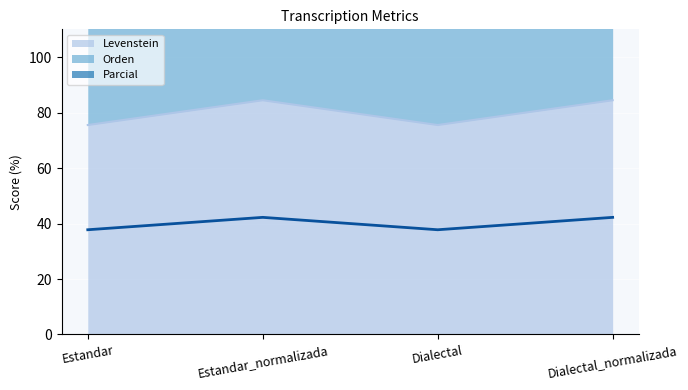

Where is the first local maximum for Parcial?

Estandar_normalizada